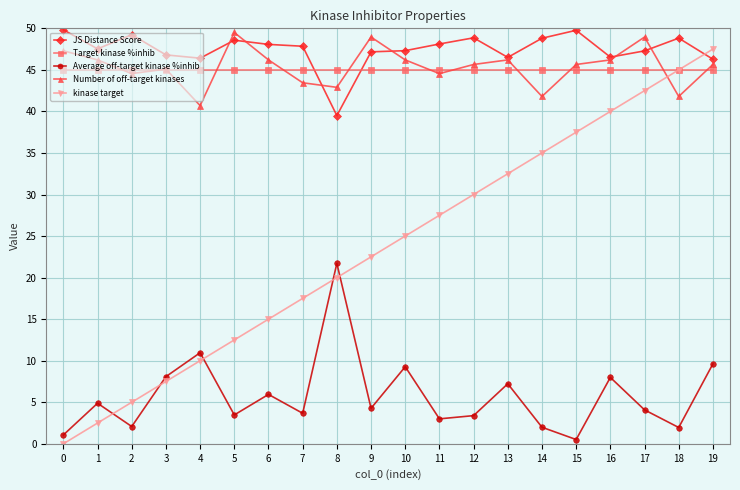

In Average off-target kinase %inhib, how many points are lower than both neighbors (excluding endpoints)?

7